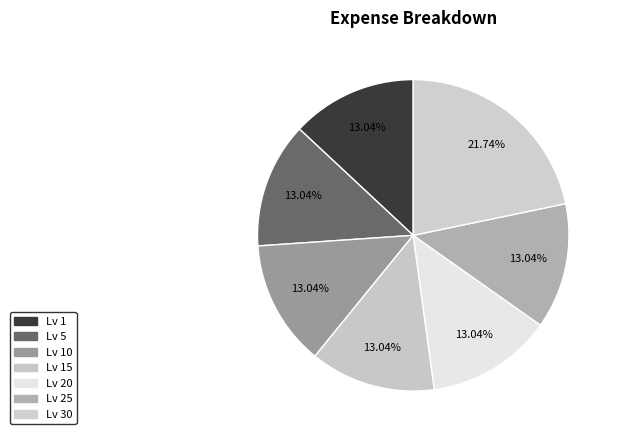

Count the number of slices in the pie.

7